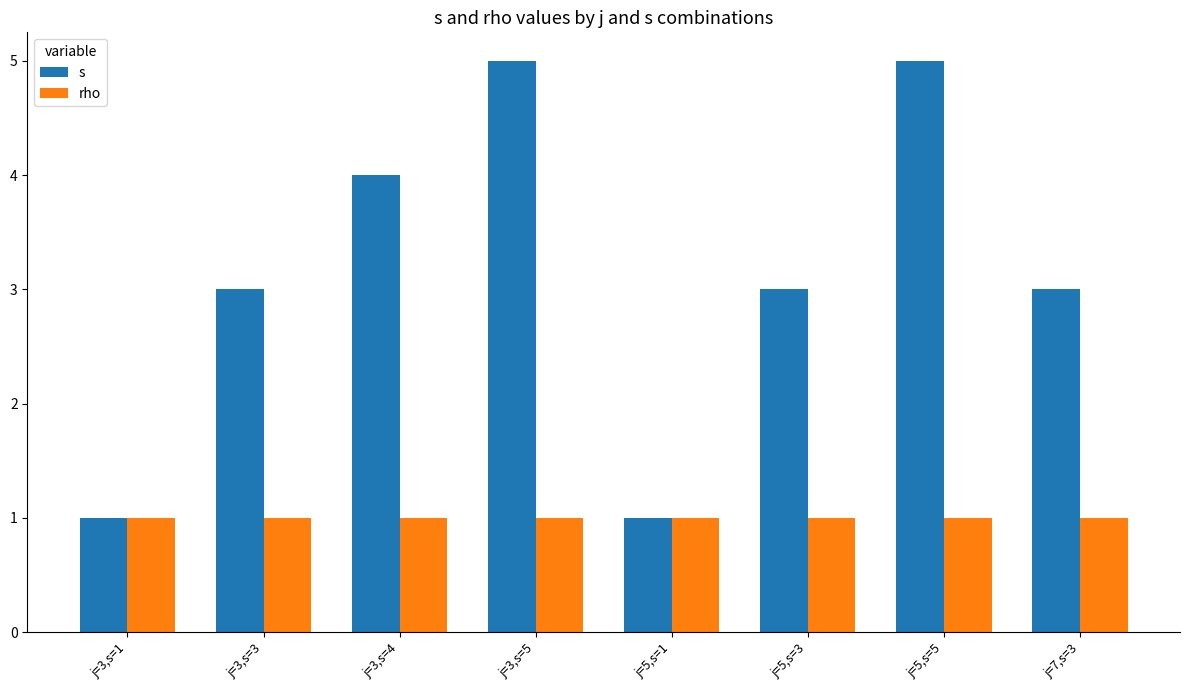

What position from the left is j=3,s=3?

2